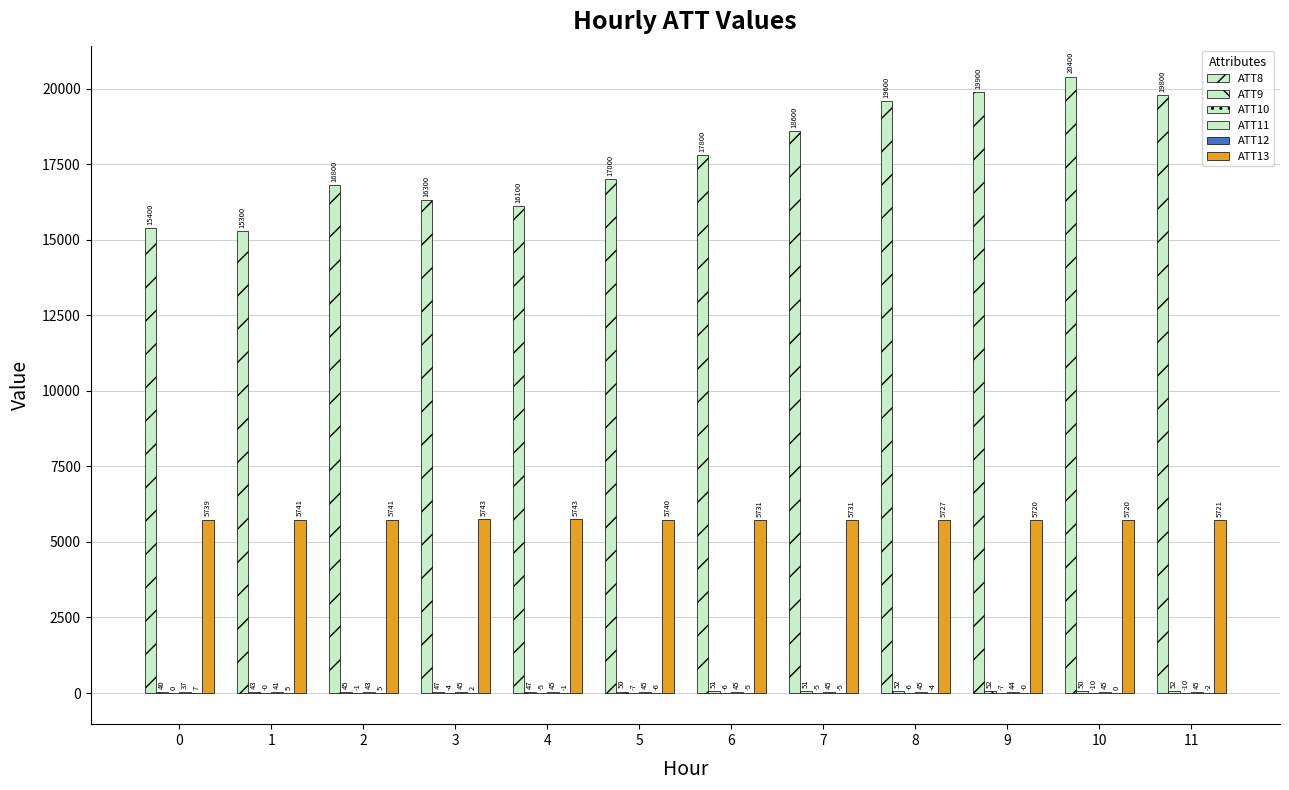

How many groups of bars are there?

12